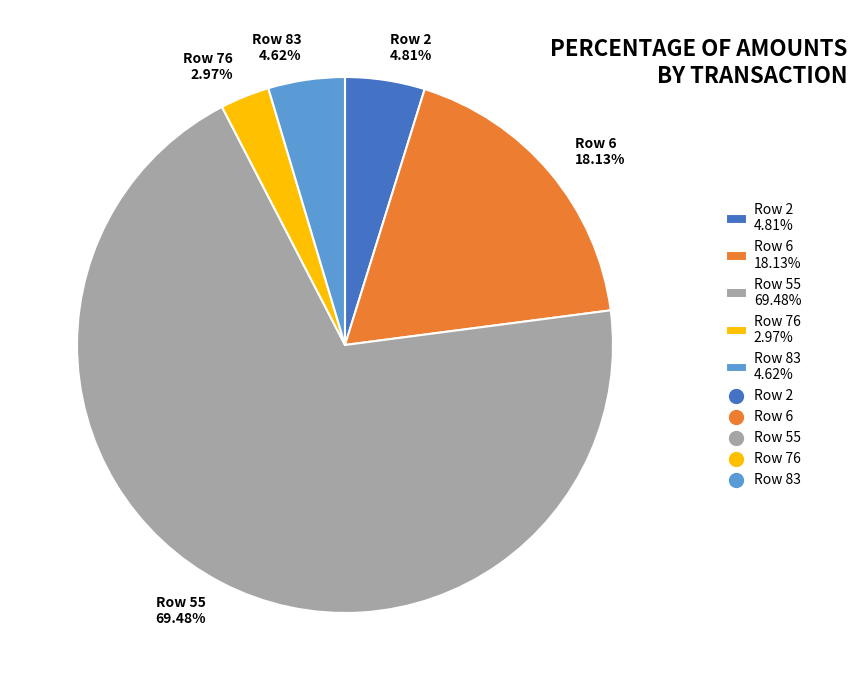

What percentage is the Row 55 slice, to the nearest percent?

69%